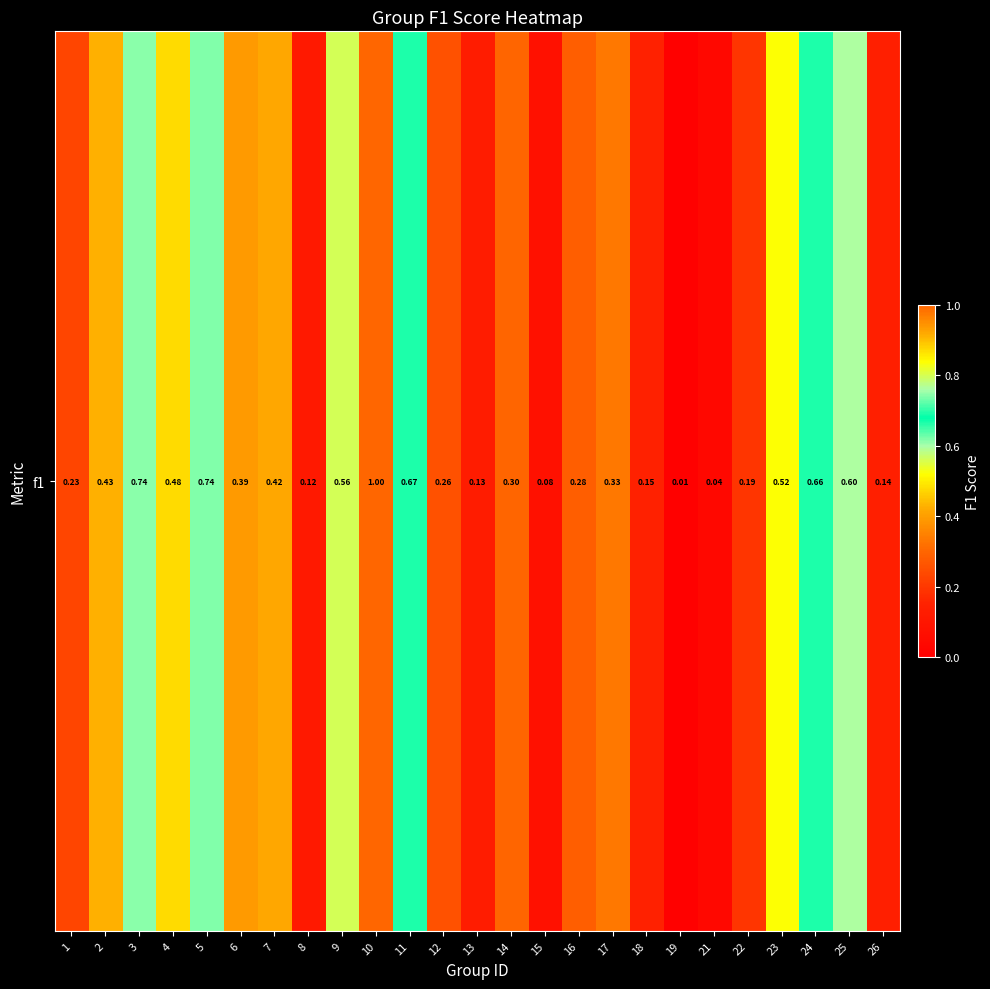

How many series are shown in this chart?

1